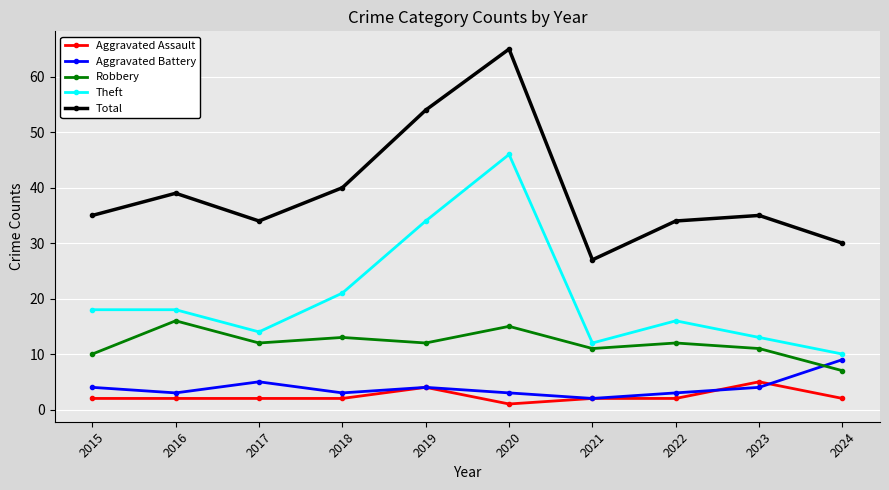

Is the value of Theft at 2018 greater than the value of Aggravated Battery at 2015?

Yes